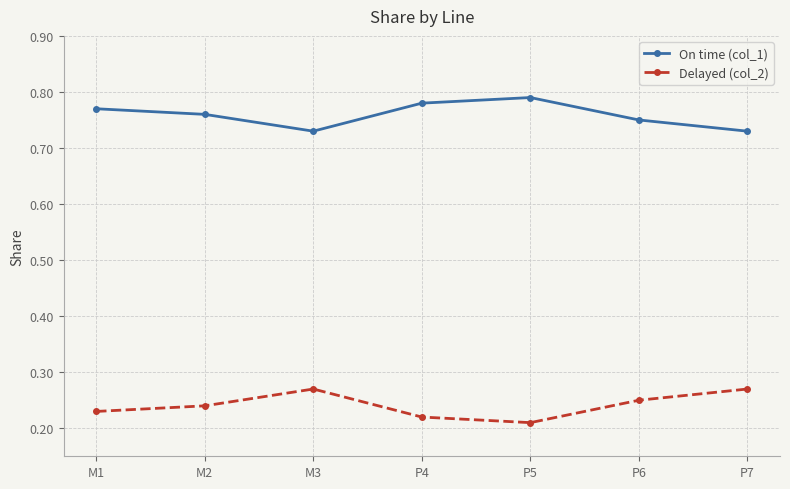

What is the label of the 7th point from the right?

M1